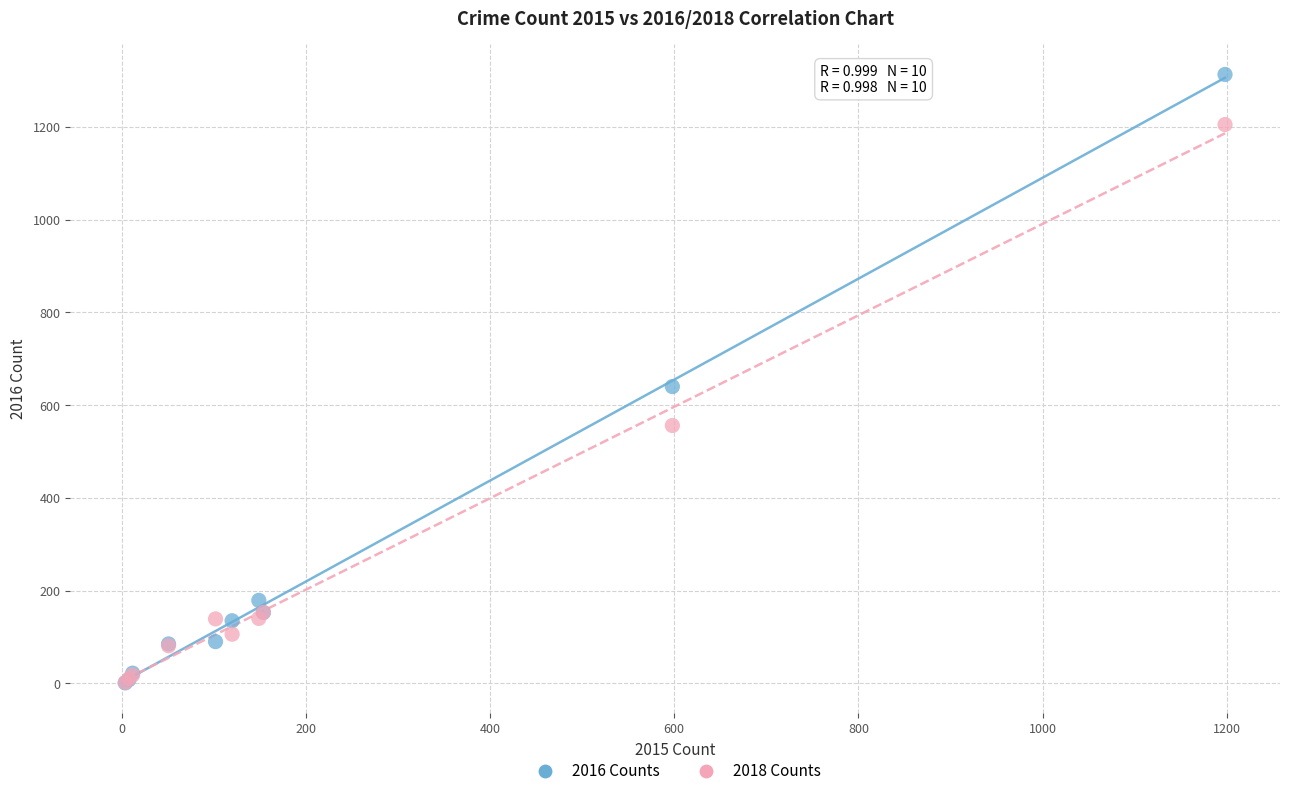

In the 2016 Counts series, what Y value is closest to 657?

640